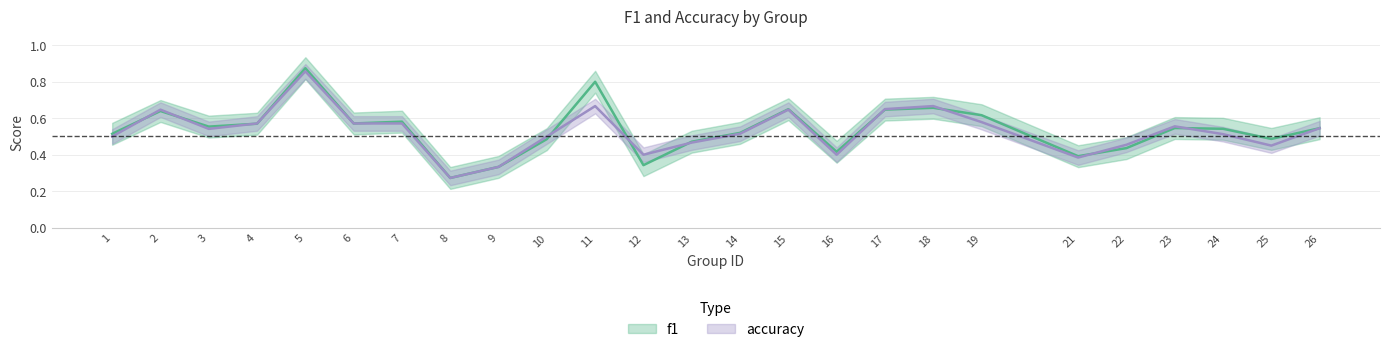

Between 5 and 22, which series saw the biggest shift?

f1